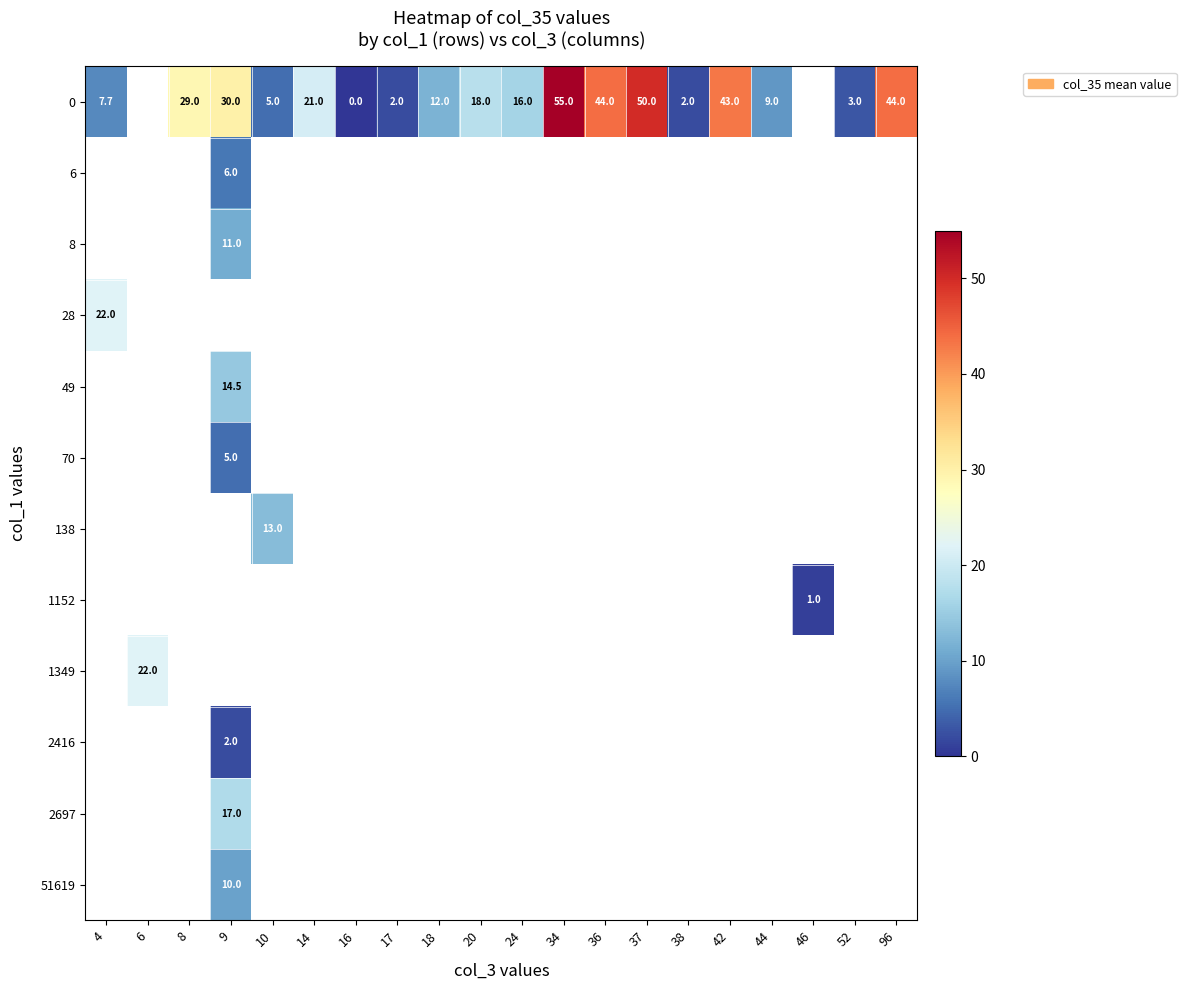

Which label corresponds to the smallest value in the chart?

16